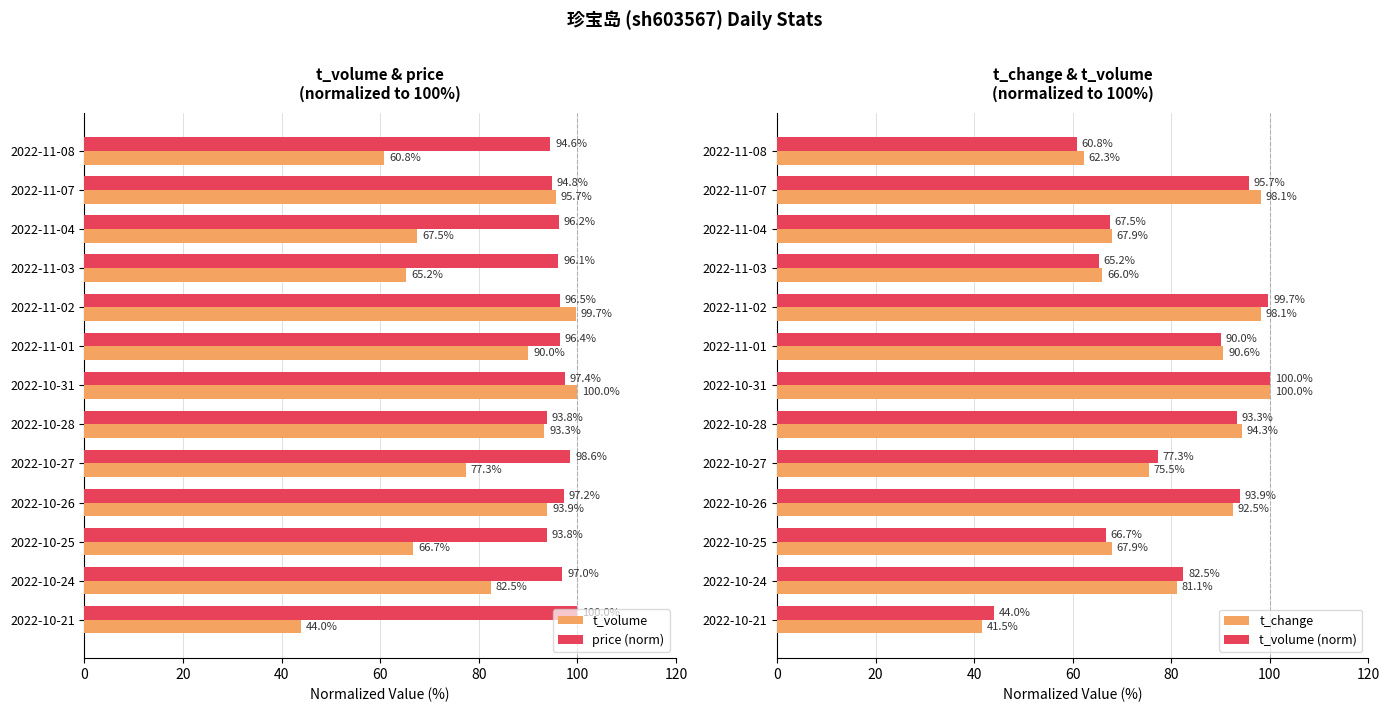

List the series in order of their peak value, lowest first.

t_volume, price (norm), t_change, t_volume (norm)